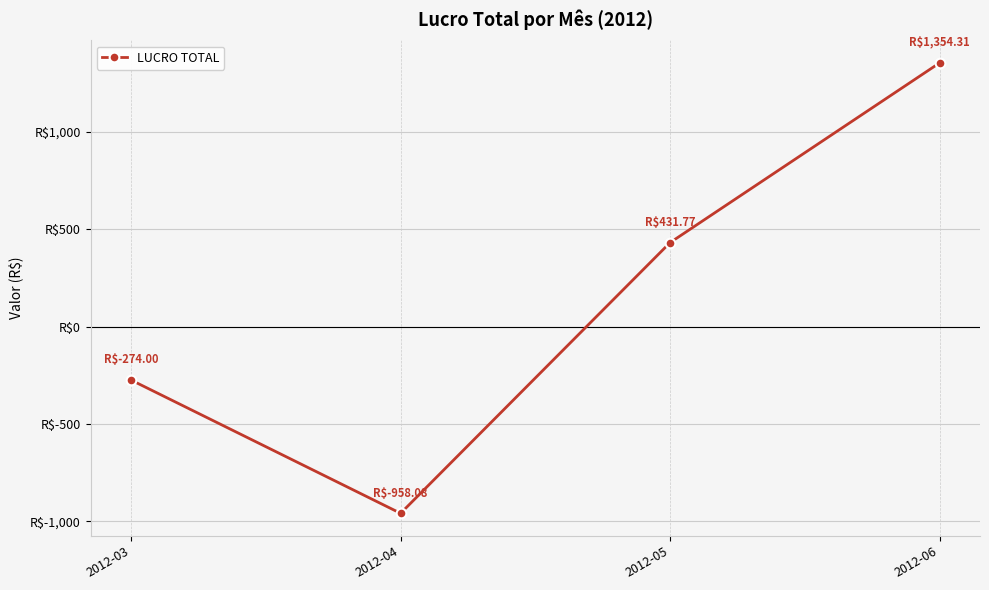

At which category does the chart reach its minimum across all series?

2012-04